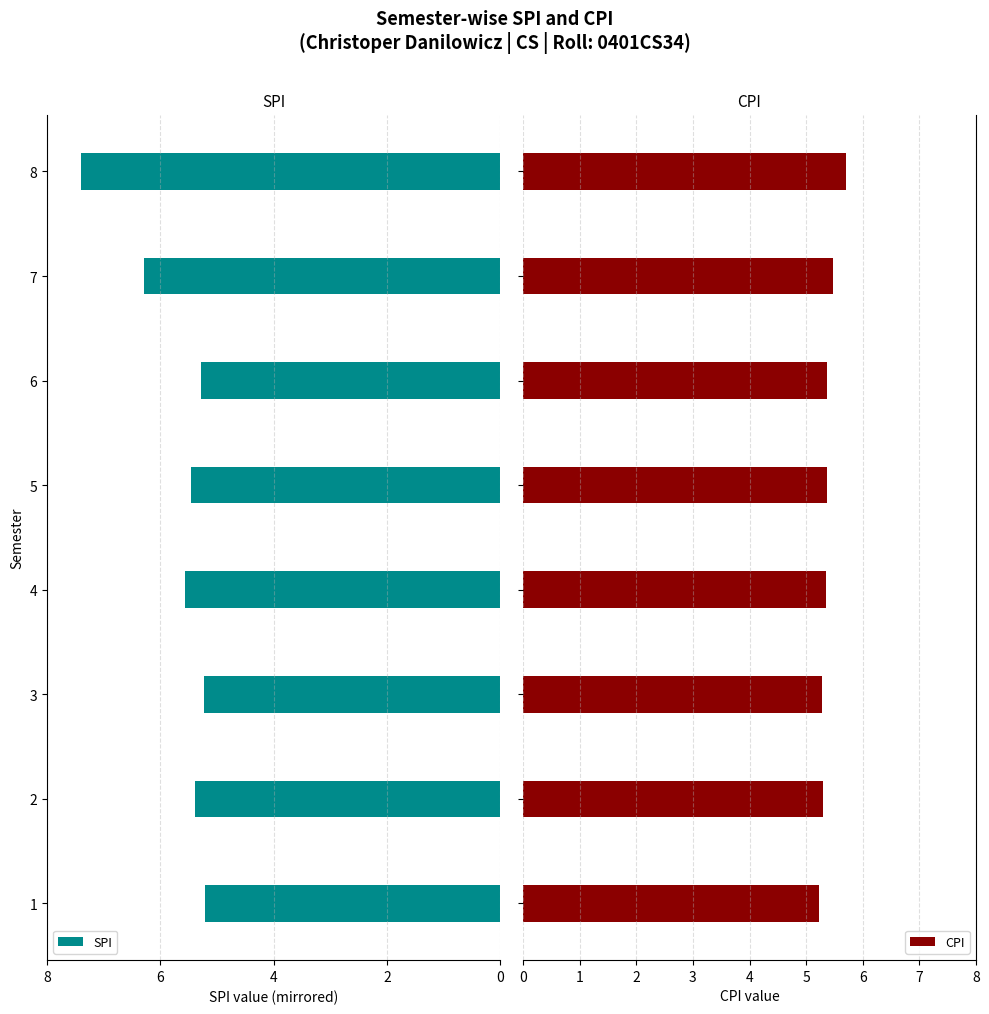

What is the average value of the CPI series?

5.4